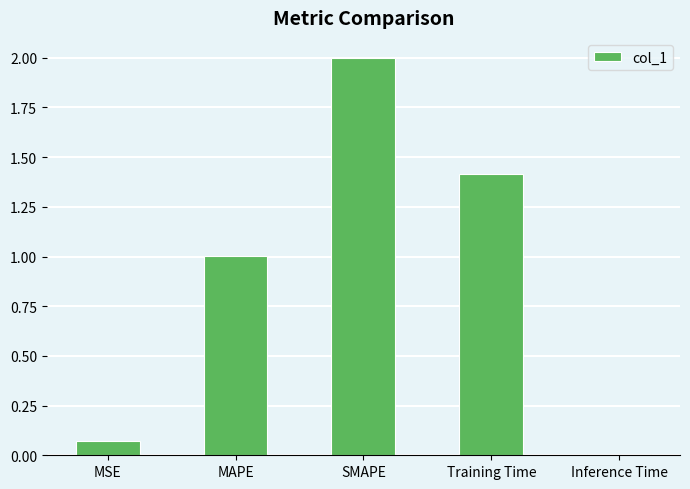

The chart shows a value of 1.4 at Training Time. True or false?

True